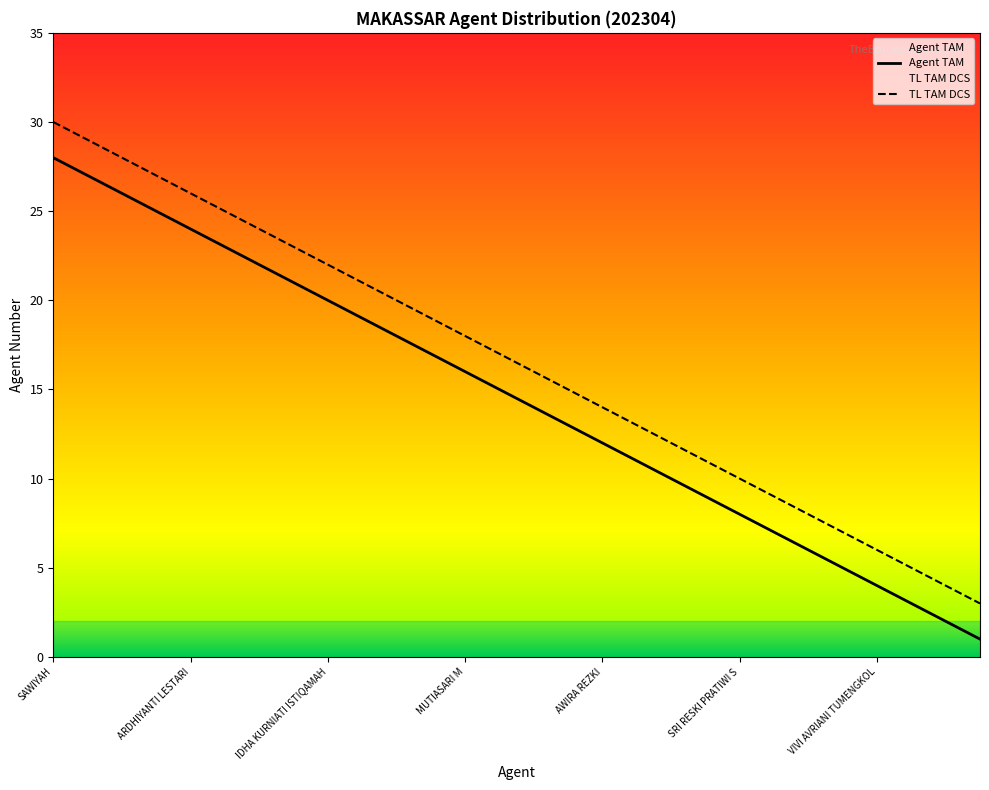

What is the sum of all Agent TAM values?

406